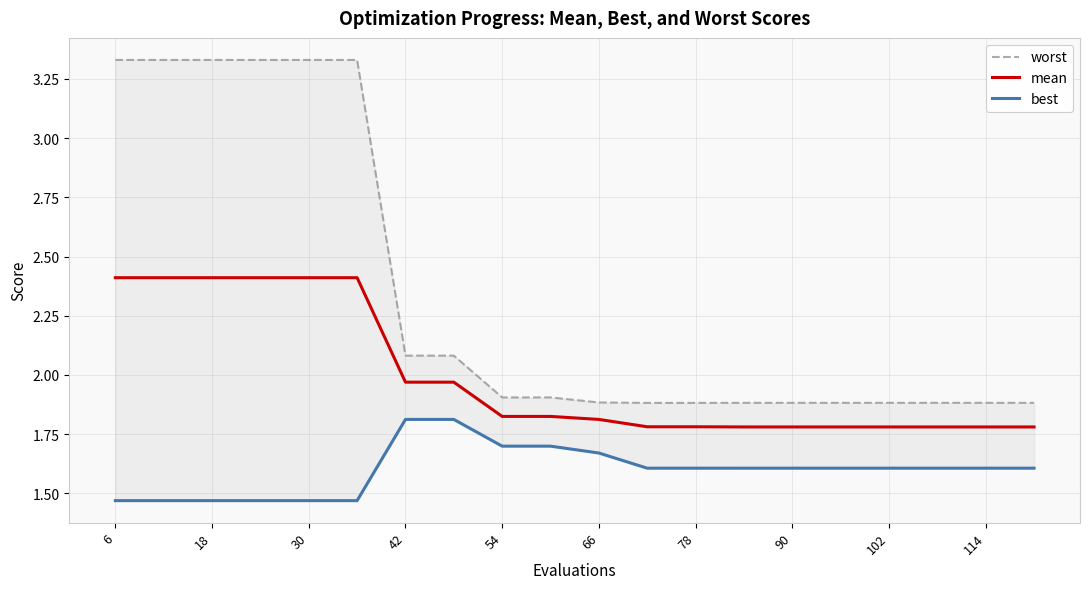

The mean series shows 1.3 at 30. True or false?

False